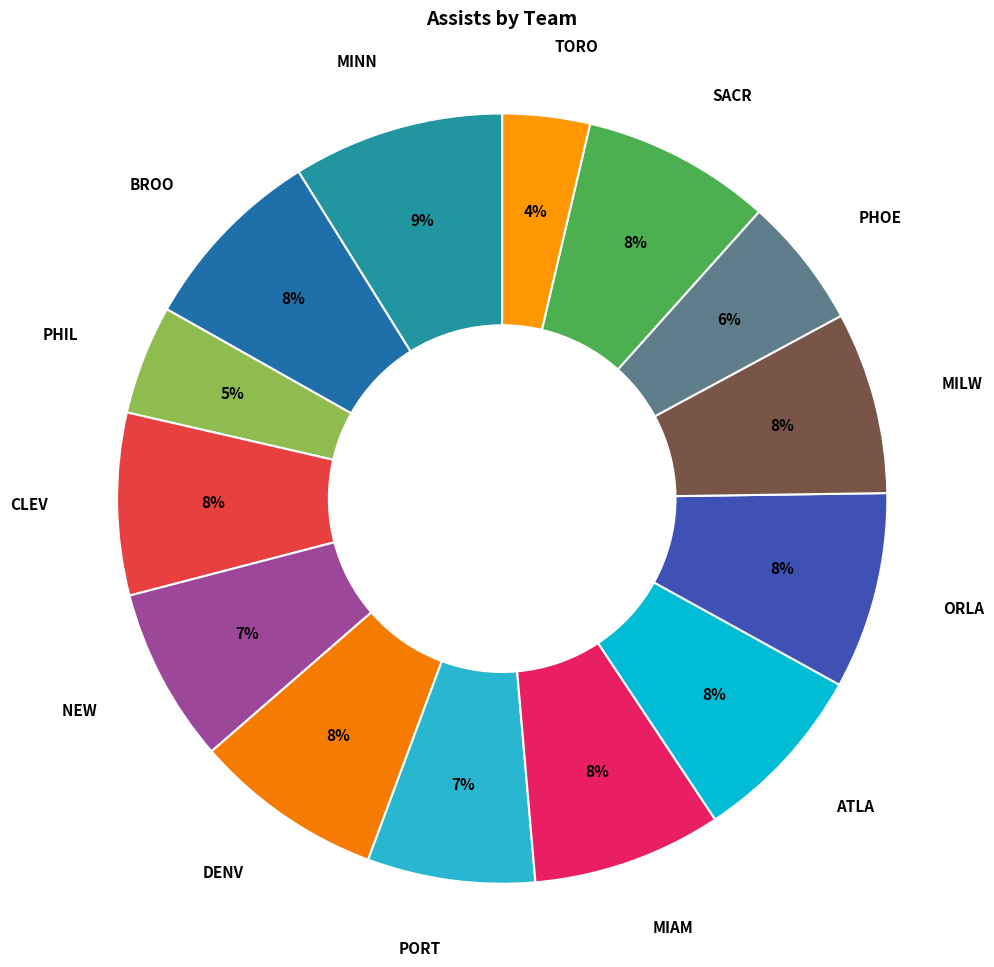

Count the number of slices in the pie.

14